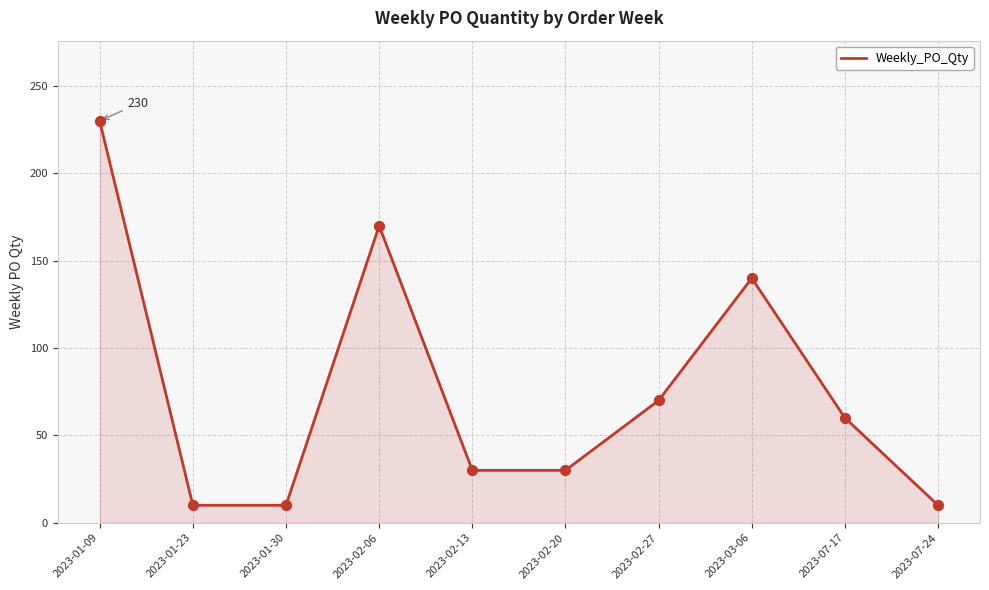

What is the ratio of the value at 2023-02-27 to the value at 2023-03-06?

0.5